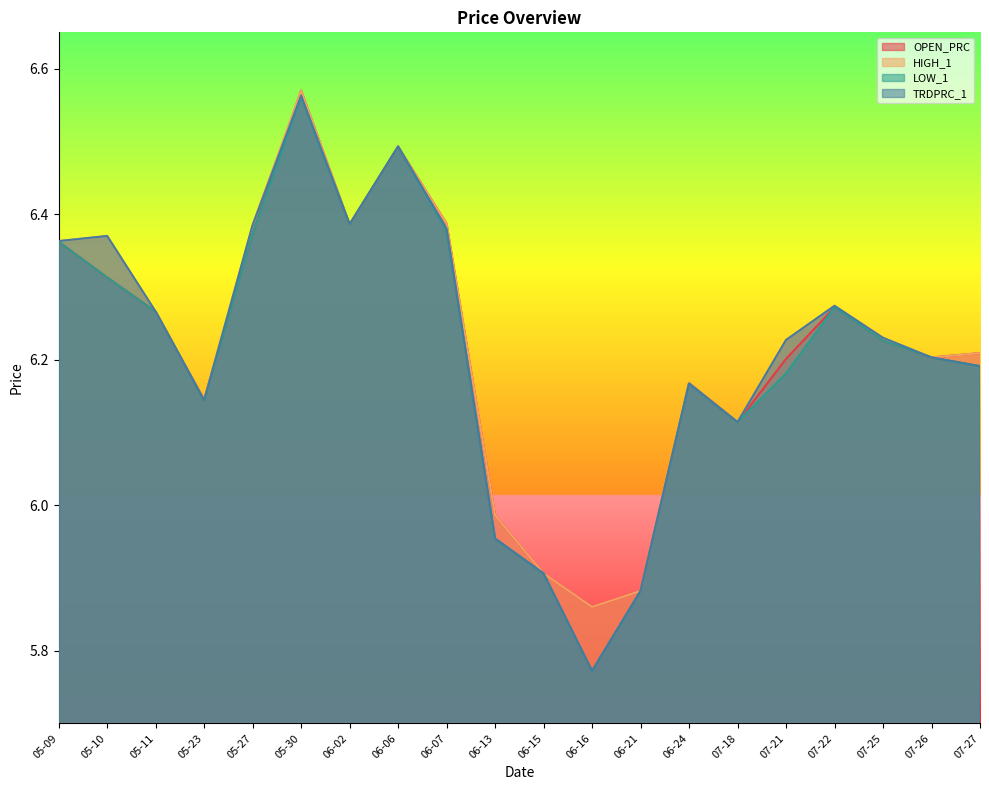

What is the difference between the TRDPRC_1 values at 05-10 and 06-16?

0.6